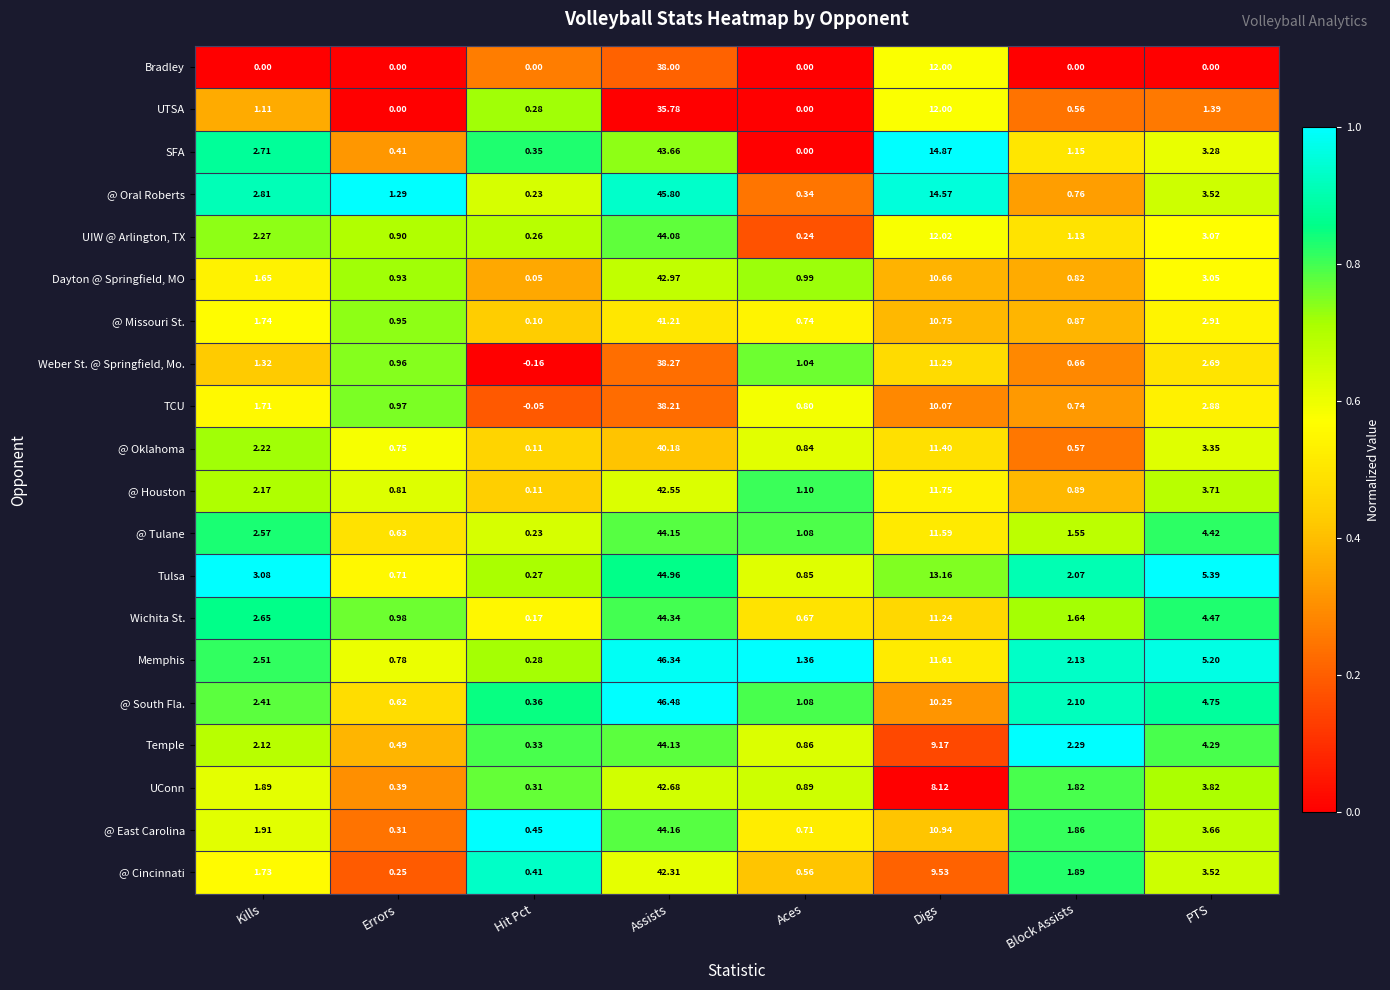

At which label does @ Missouri St. first exceed 1?

Kills